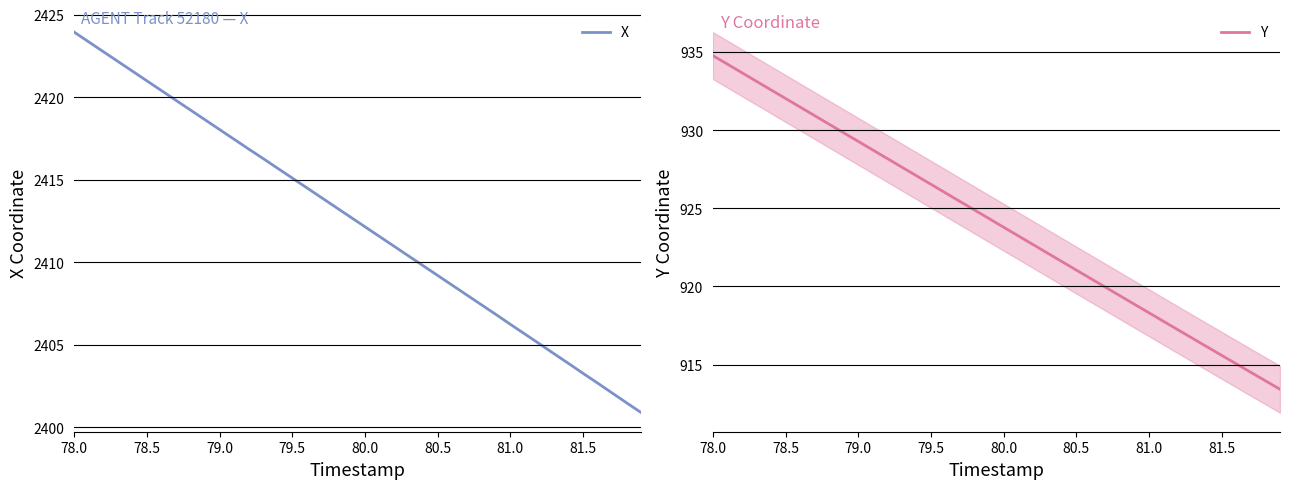

The value of Y at 81.5 is 1430.0. True or false?

False